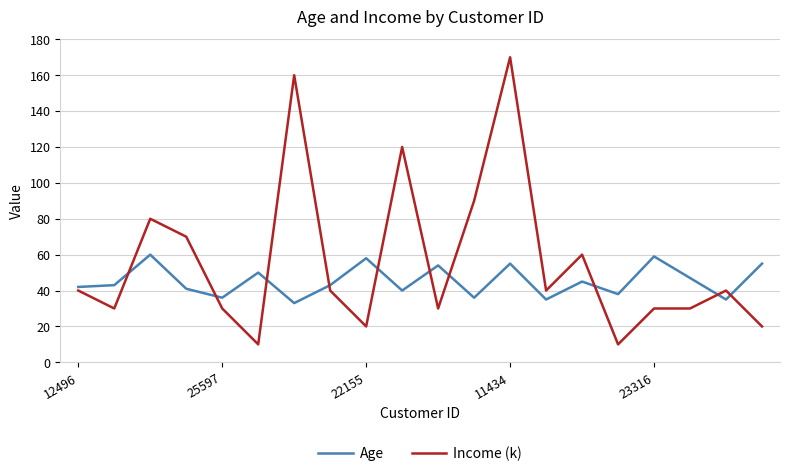

List the series in order of their peak value, lowest first.

Age, Income (k)